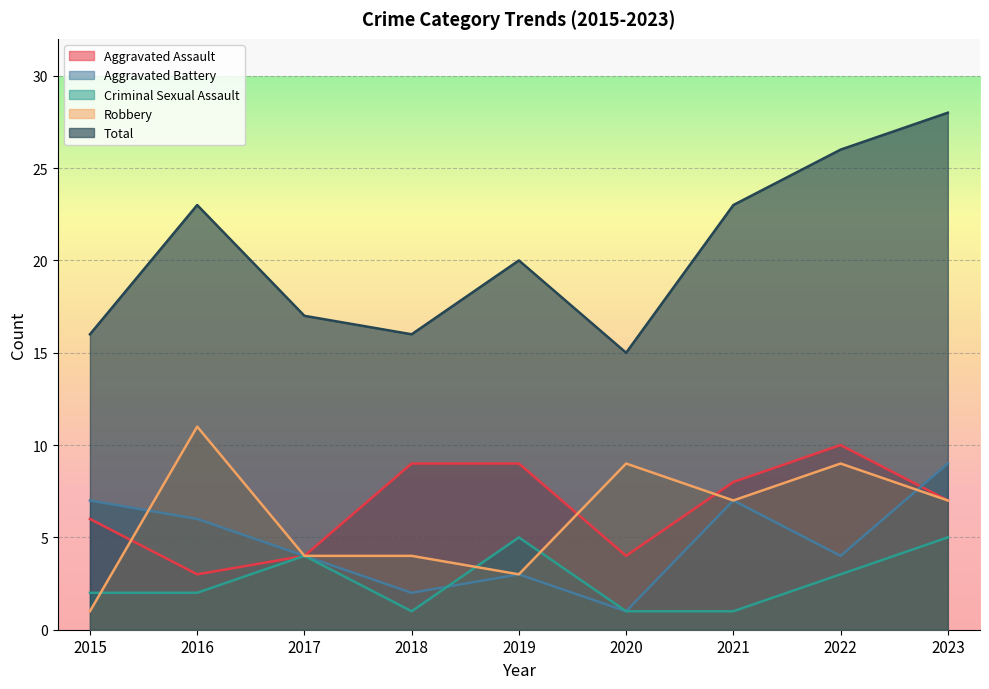

True or false: Total and Robbery intersect in this chart.

False